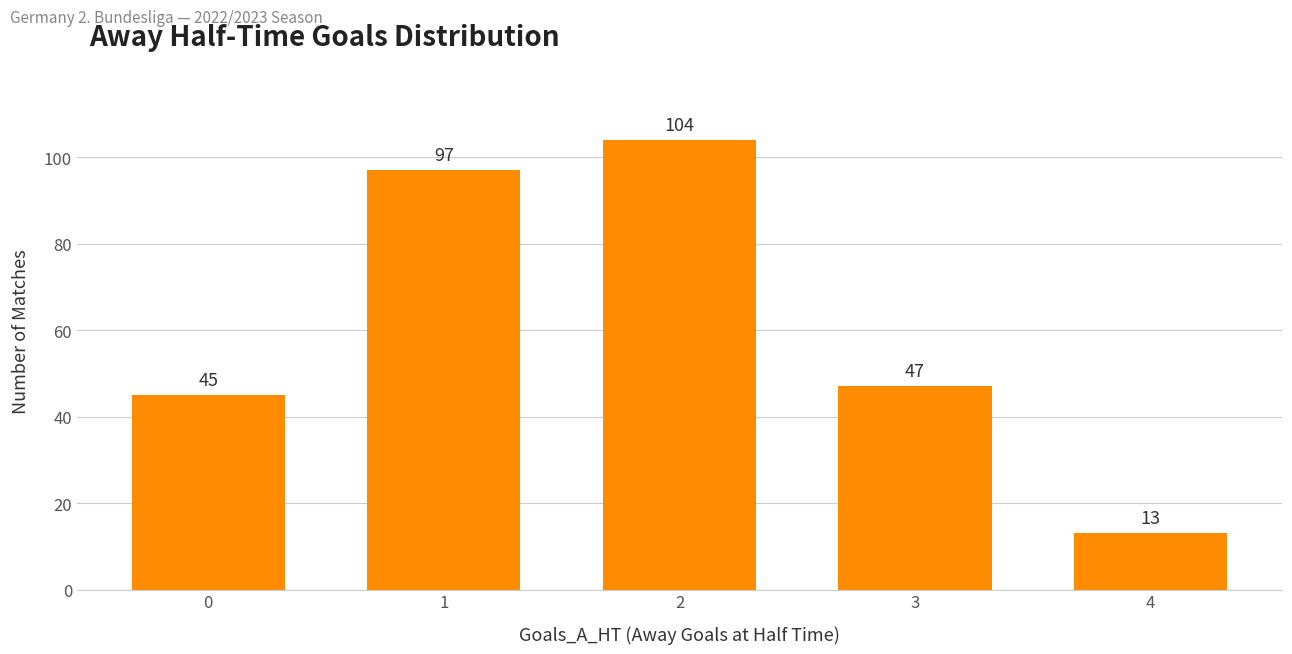

What is the difference between the values at 4 and 2?

91